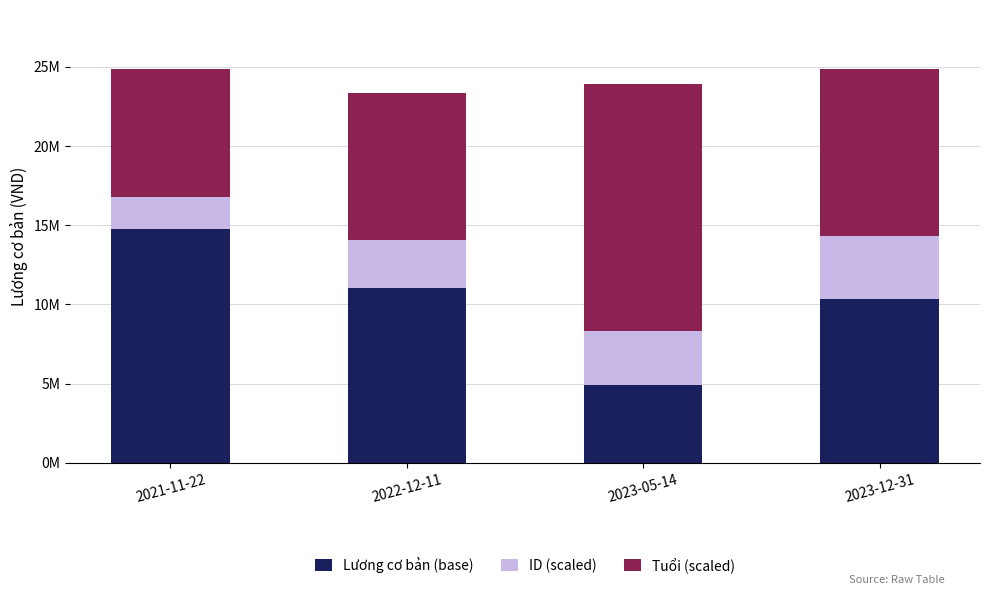

Which series has the widest spread of values?

Lương cơ bản (base)